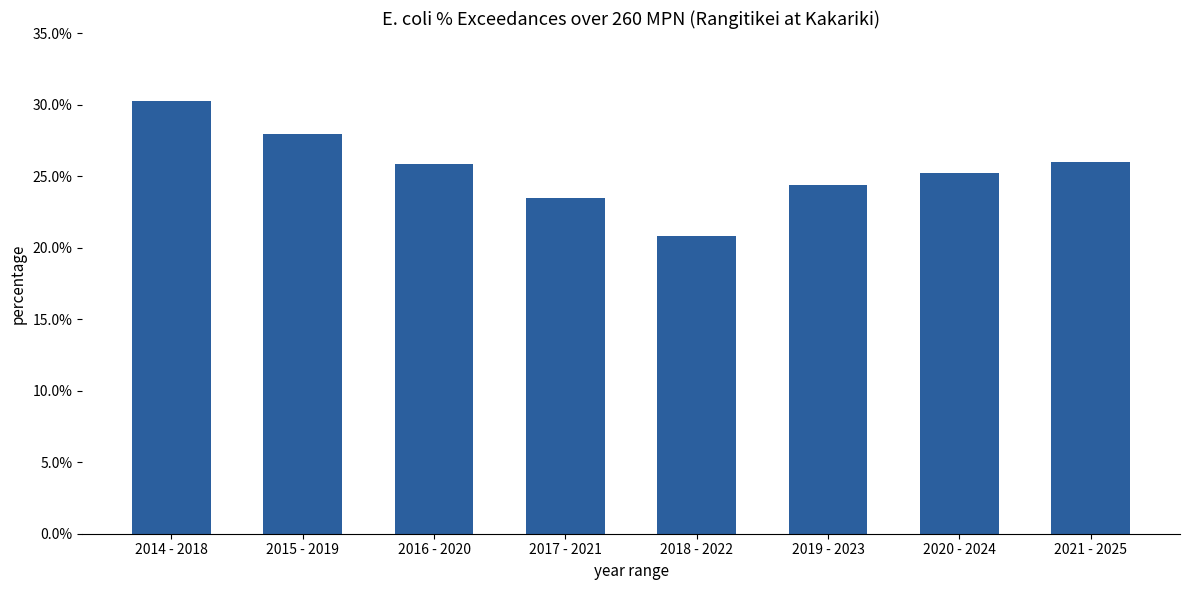

Is it true that the value at 2016 - 2020 is 25.8?

True